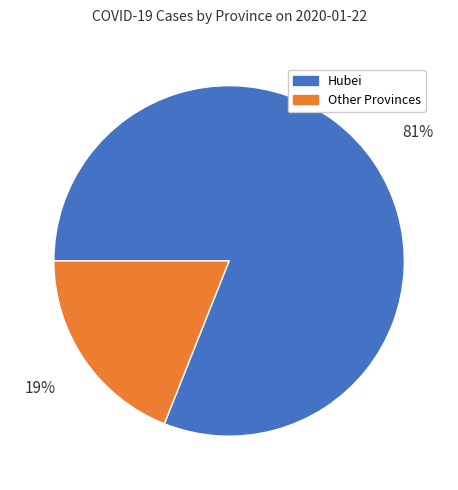

Is the sum of Other Provinces and Hubei greater than half?

Yes